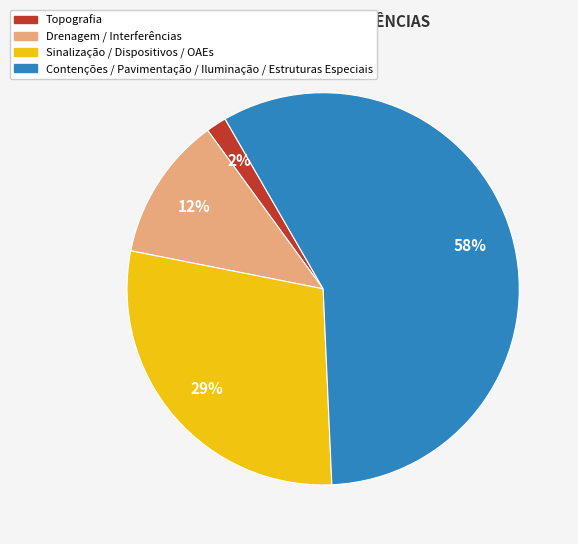

Is there any slice that represents more than half of the pie?

Yes